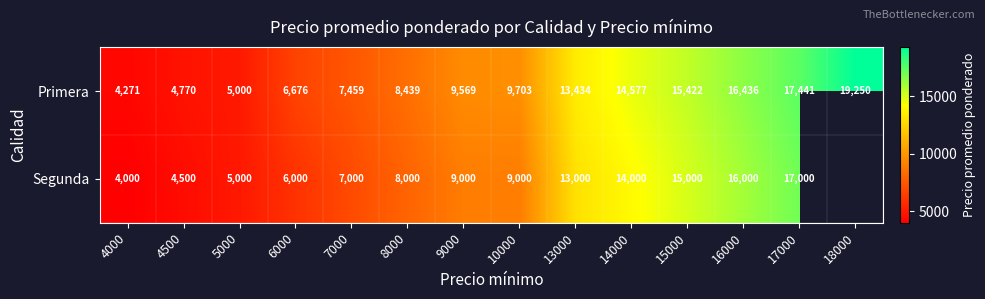

Rank the categories by Primera value from lowest to highest.

4000, 4500, 5000, 6000, 7000, 8000, 9000, 10000, 13000, 14000, 15000, 16000, 17000, 18000